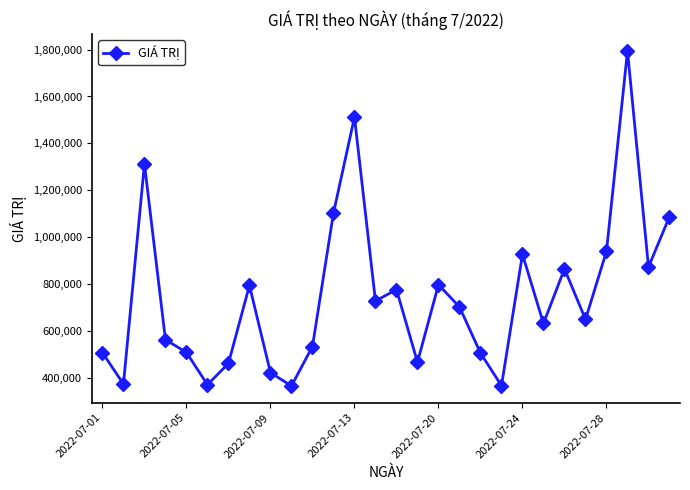

What is the difference between the maximum and minimum values?

1429480